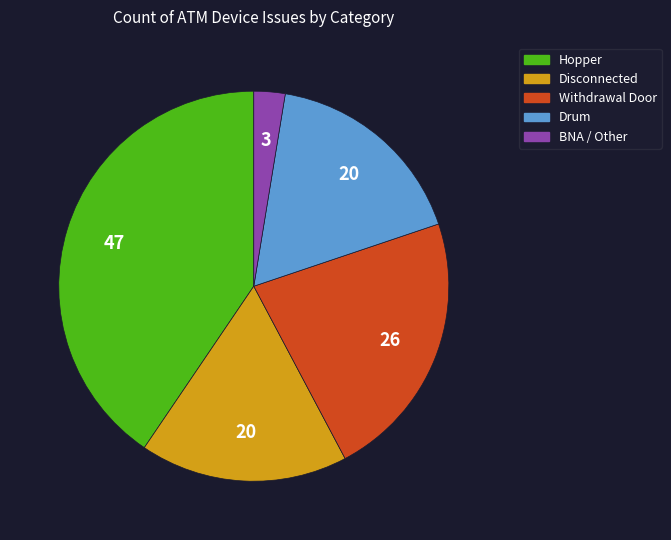

How many slices are in this pie chart?

5